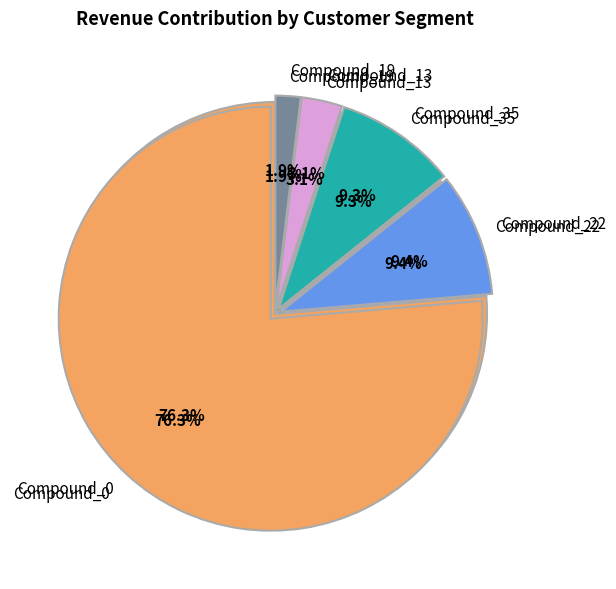

How many segments does this pie chart have?

5